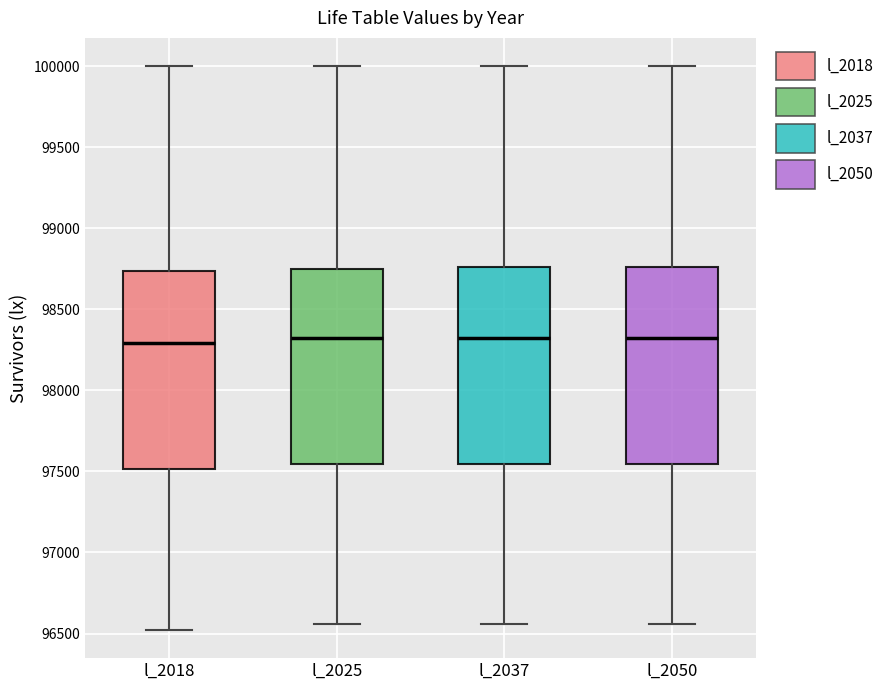

Reading left to right, read every box against the y-axis: the position of its median line, the range the box covers, and the ends of its whiskers. The values are not printed on the chart, so give them approximately, as read against the axis.

l_2018: median 98300, box 97500 to 98750, whiskers 96500 to 100000
l_2025: median 98300, box 97550 to 98750, whiskers 96550 to 100000
l_2037: median 98300, box 97550 to 98750, whiskers 96550 to 100000
l_2050: median 98300, box 97550 to 98750, whiskers 96550 to 100000